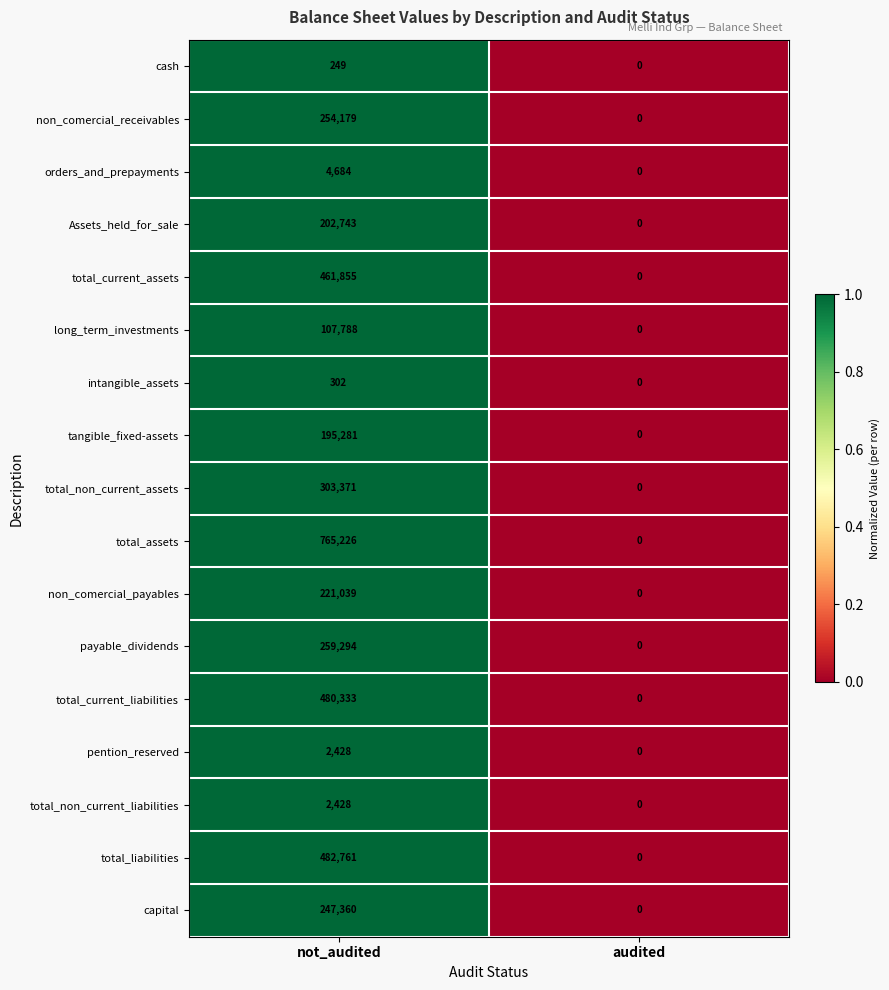

What is the total value across all series at not_audited?

3991321